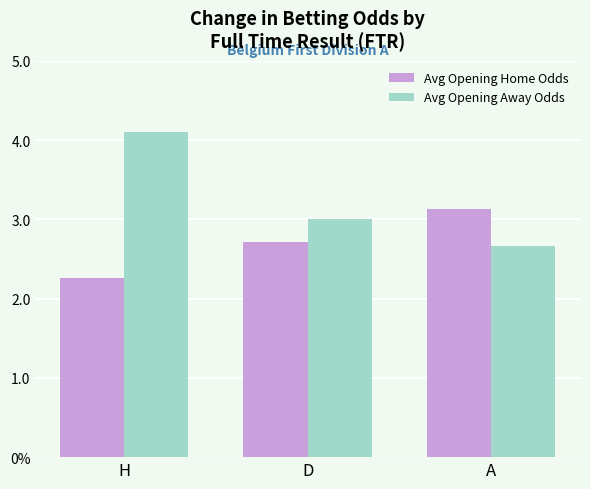

Between H and A, which series saw the biggest shift?

Avg Opening Away Odds